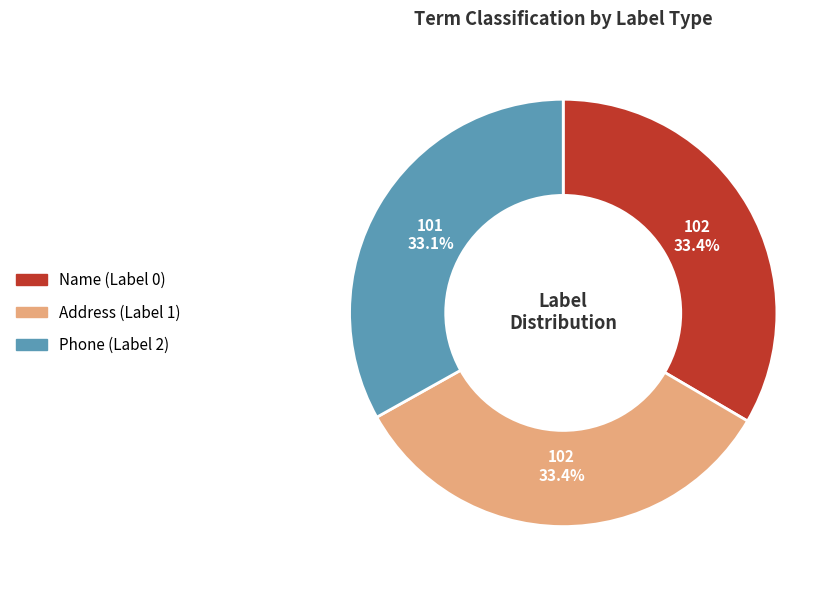

What percentage do Phone (Label 2) and Address (Label 1) together represent?

66.6%